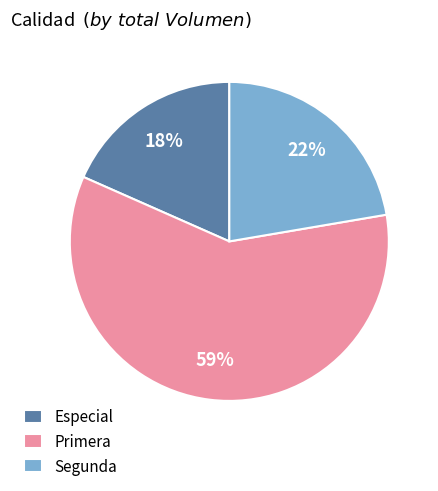

Which has a higher value, Especial or Primera?

Primera